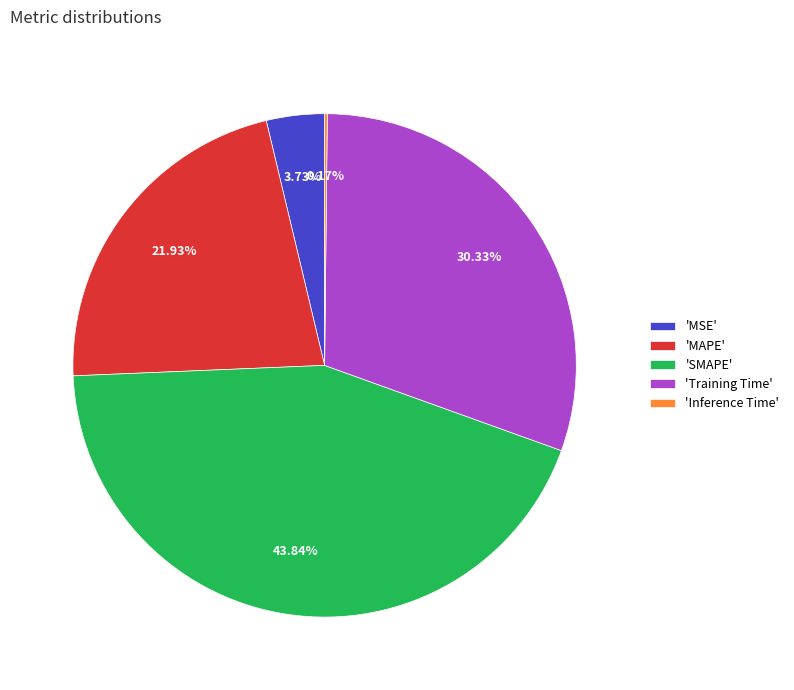

Which slice is the largest?

'SMAPE'